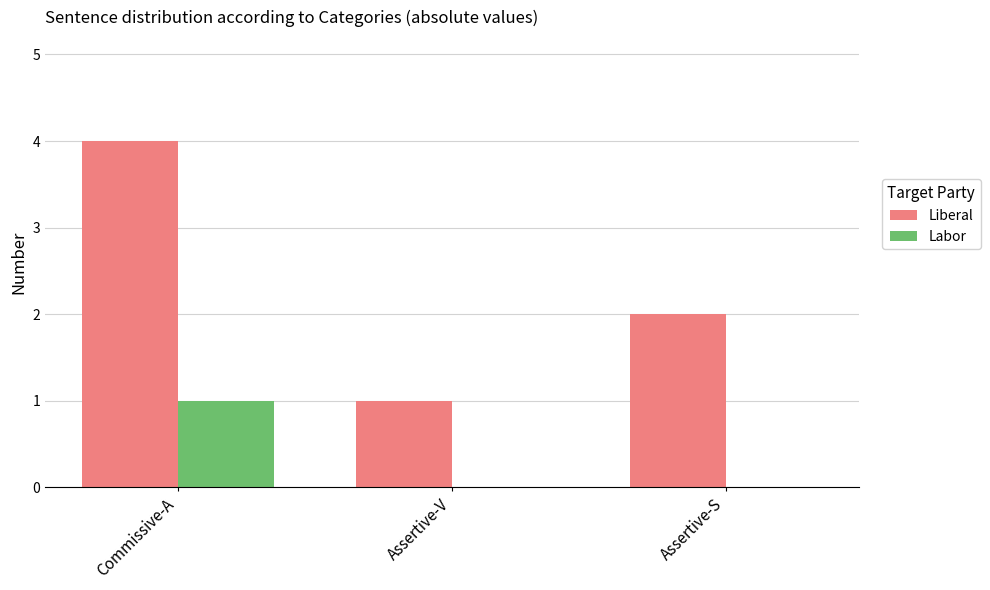

What is the sum of the Liberal values at Assertive-S and Commissive-A?

6